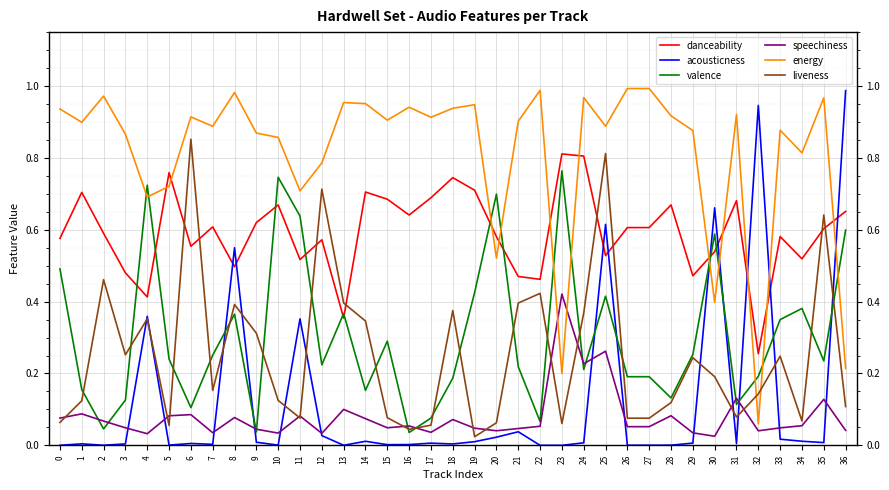

Is the value of energy at 19 greater than the value of valence at 7?

Yes